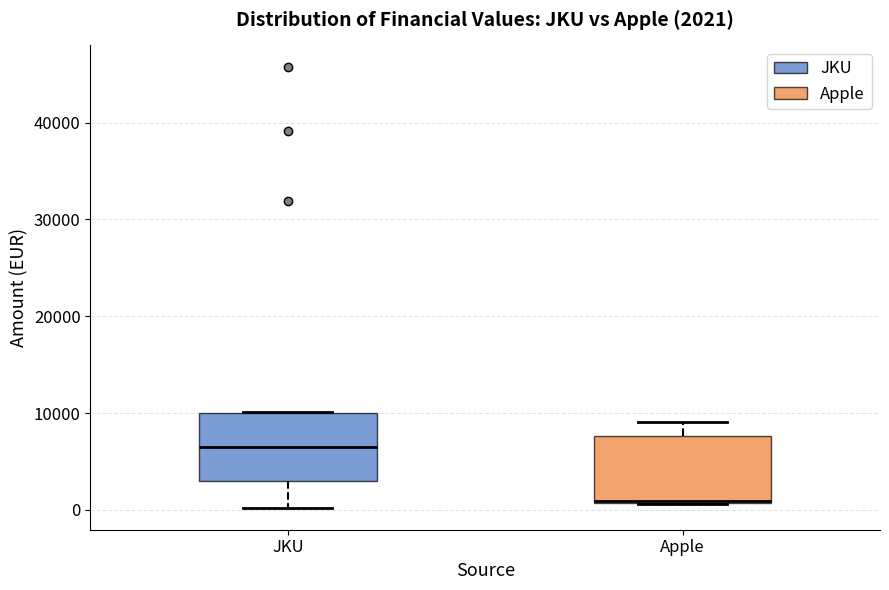

Which box's median line is the highest?

JKU